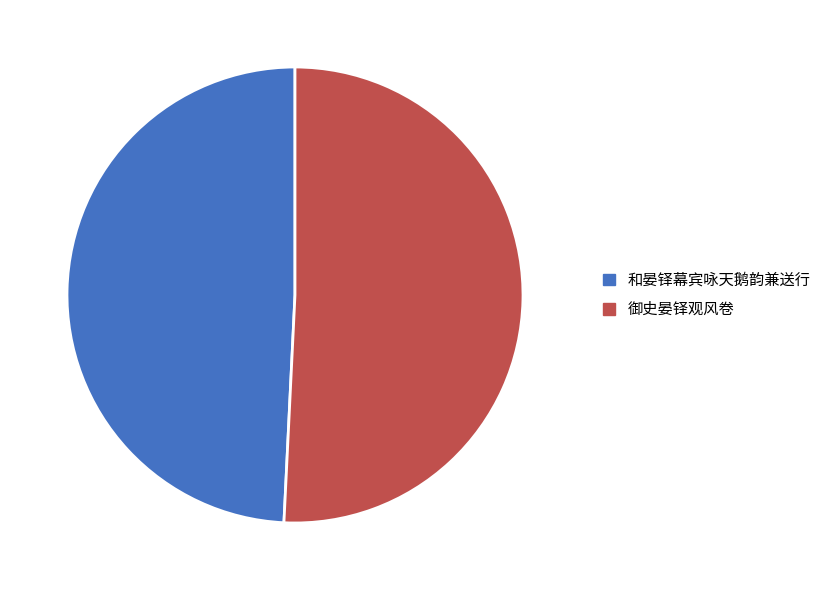

How many segments does this pie chart have?

2